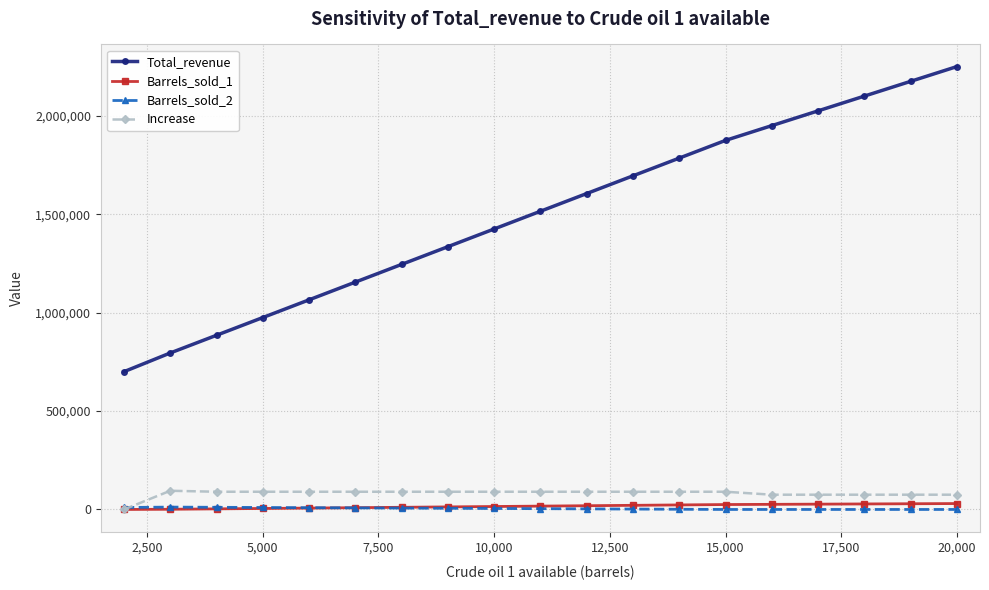

How many data points does each series have?

19